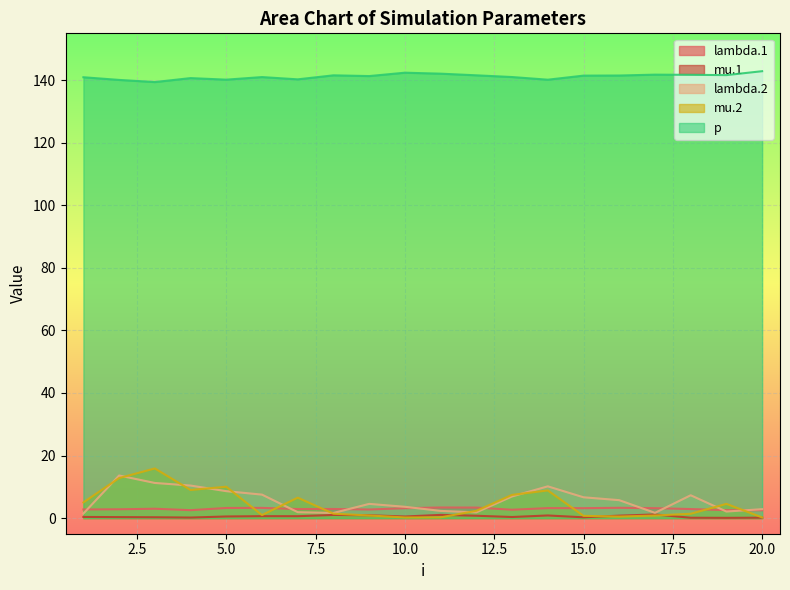

Which series has the largest total across all categories?

p